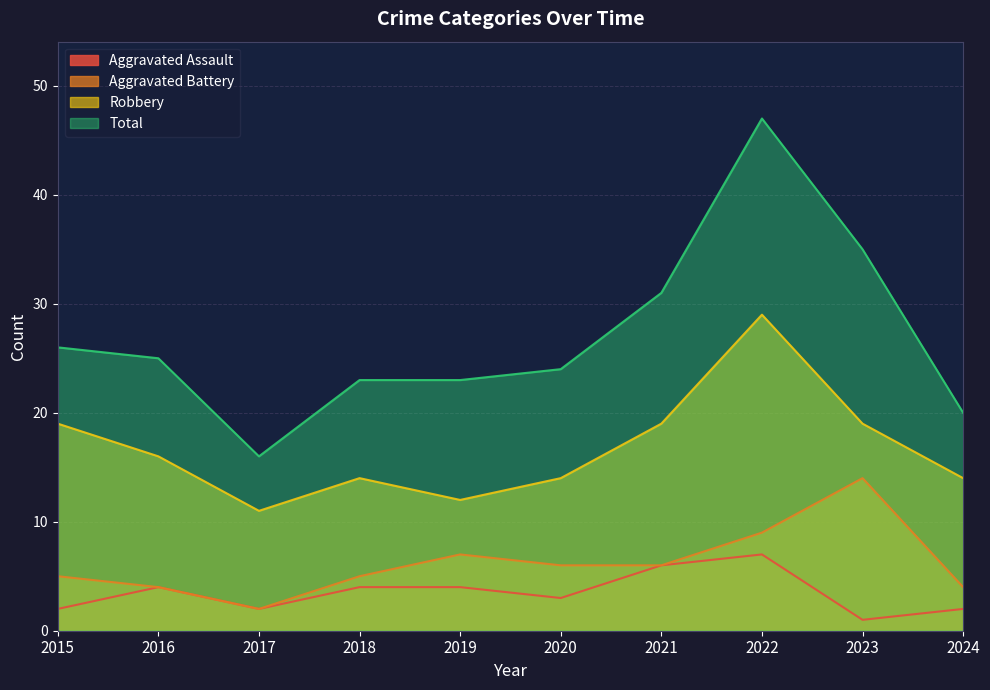

What is the sum of the Robbery values at 2023 and 2015?

38